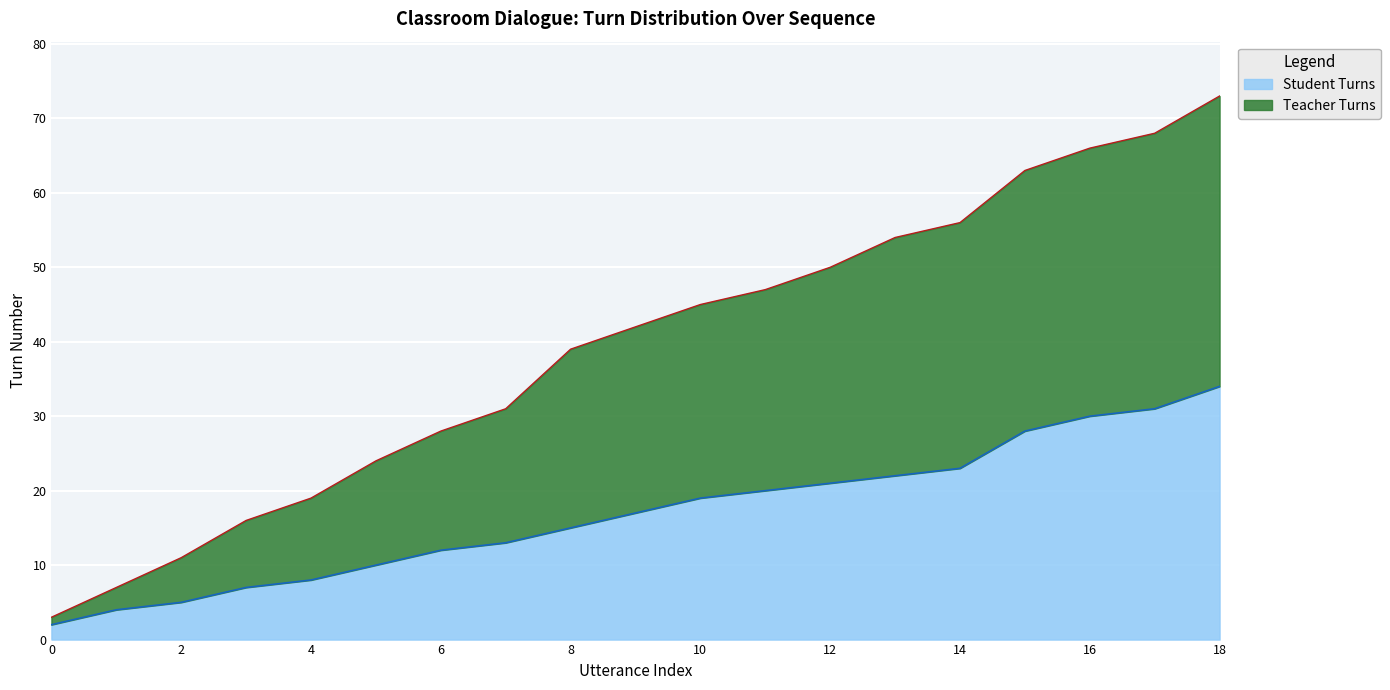

Reading left to right, list all the values displayed in this chart.

Teacher Turns: 0=3	1=7	2=11	3=16	4=19	5=24	6=28	7=31	8=39	9=42	10=45	11=47	12=50	13=54	14=56	15=63	16=66	17=68	18=73
Student Turns: 0=2	1=4	2=5	3=7	4=8	5=10	6=12	7=13	8=15	9=17	10=19	11=20	12=21	13=22	14=23	15=28	16=30	17=31	18=34